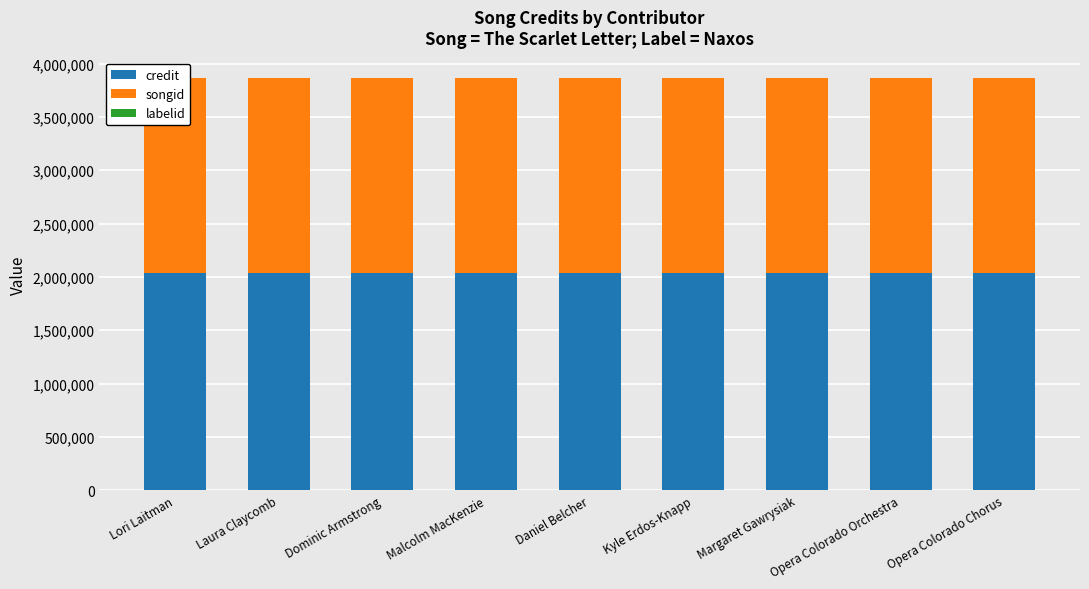

Which series has the widest spread of values?

credit